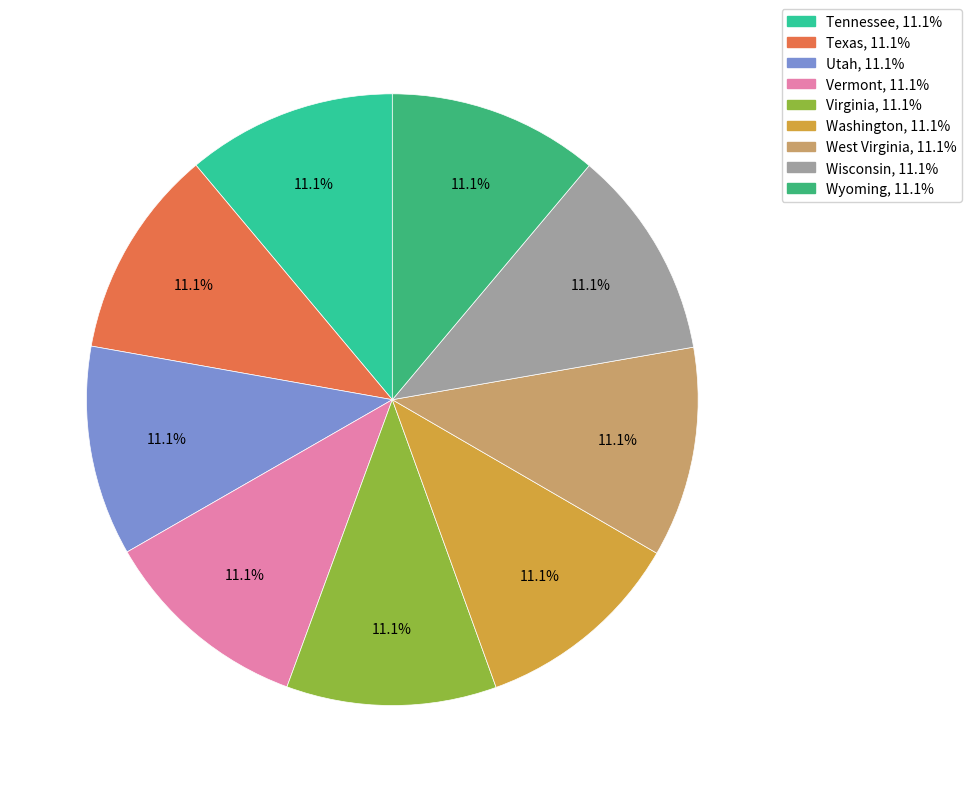

Is it true that Vermont is 11% of the pie?

True